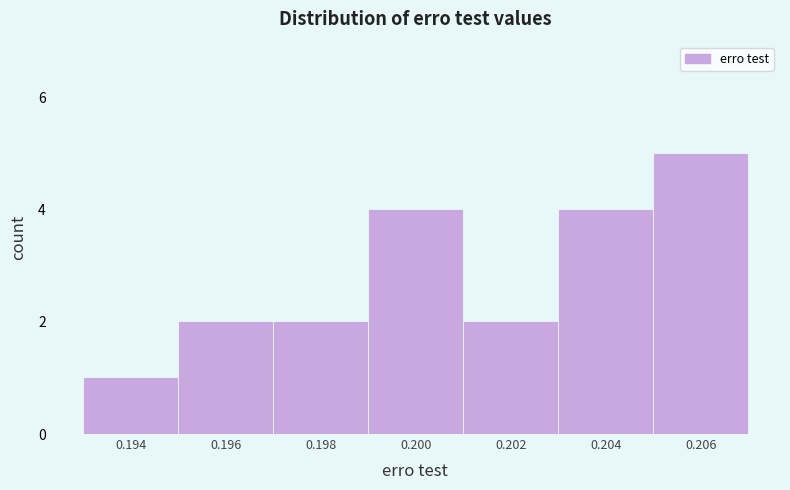

Reading right to left, list all the values displayed in this chart.

0.206=5	0.204=4	0.202=2	0.200=4	0.198=2	0.196=2	0.194=1